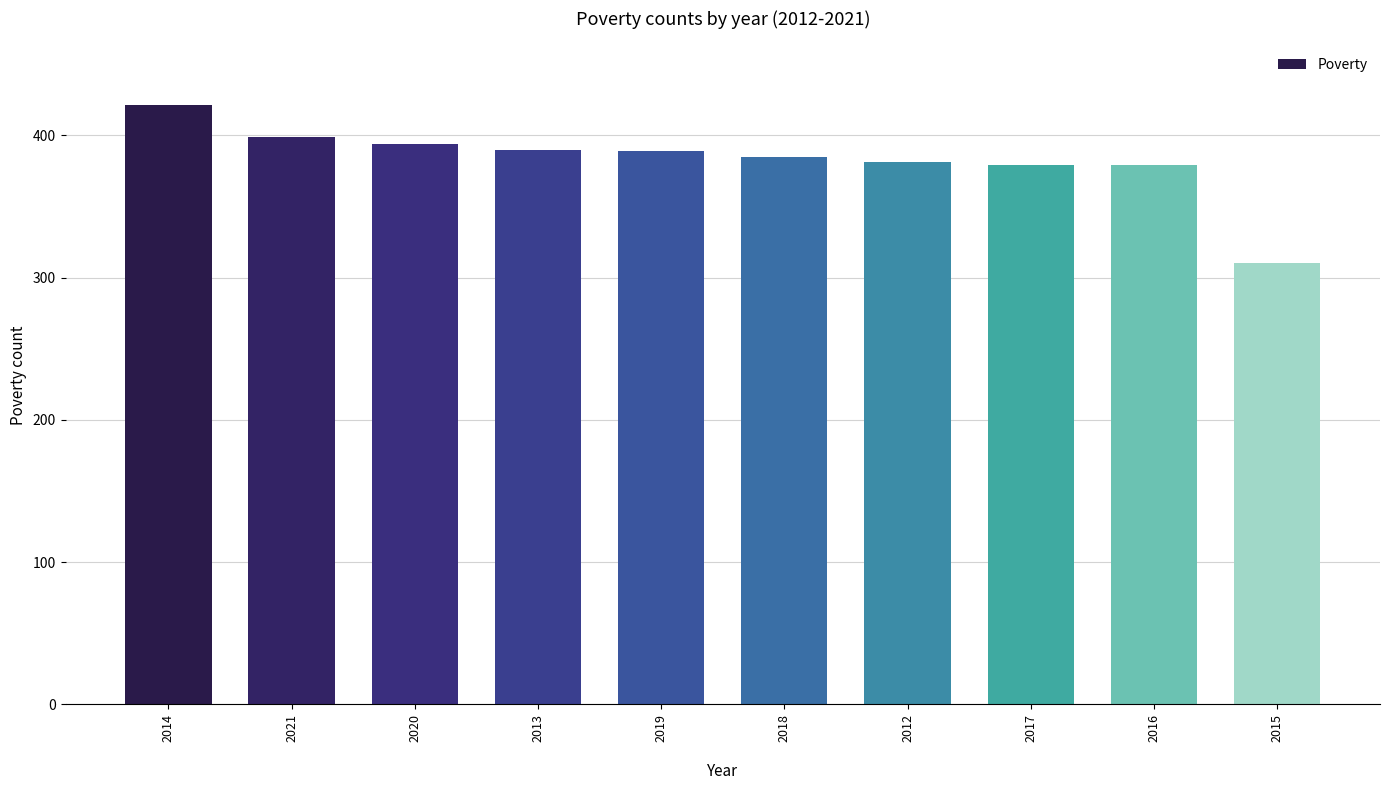

What is the difference between the maximum and minimum values?

111